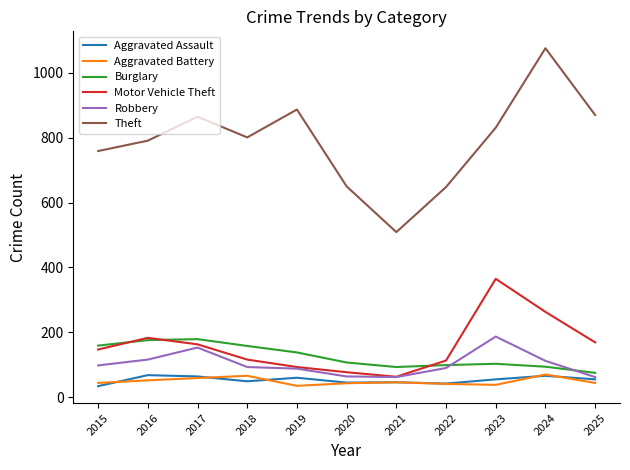

What are all the series names shown in the legend?

Aggravated Assault, Aggravated Battery, Burglary, Motor Vehicle Theft, Robbery, Theft